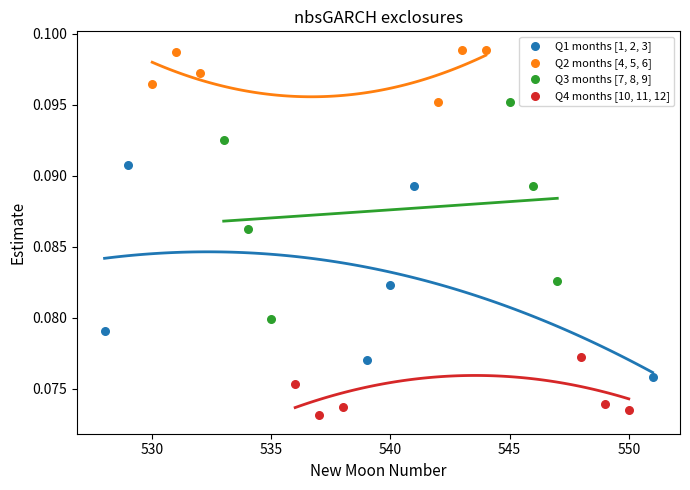

Which series has the largest Y range (max minus min)?

Q3 months [7, 8, 9]